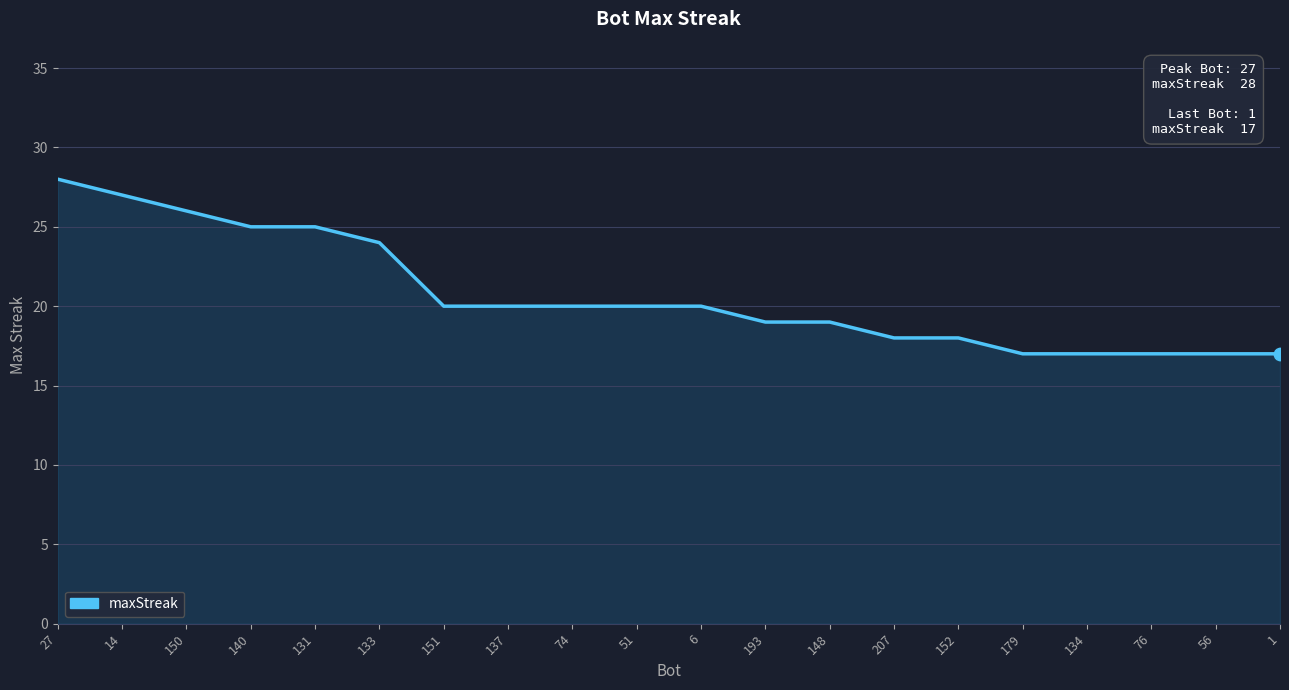

What is the change in value from 131 to 179?

-8